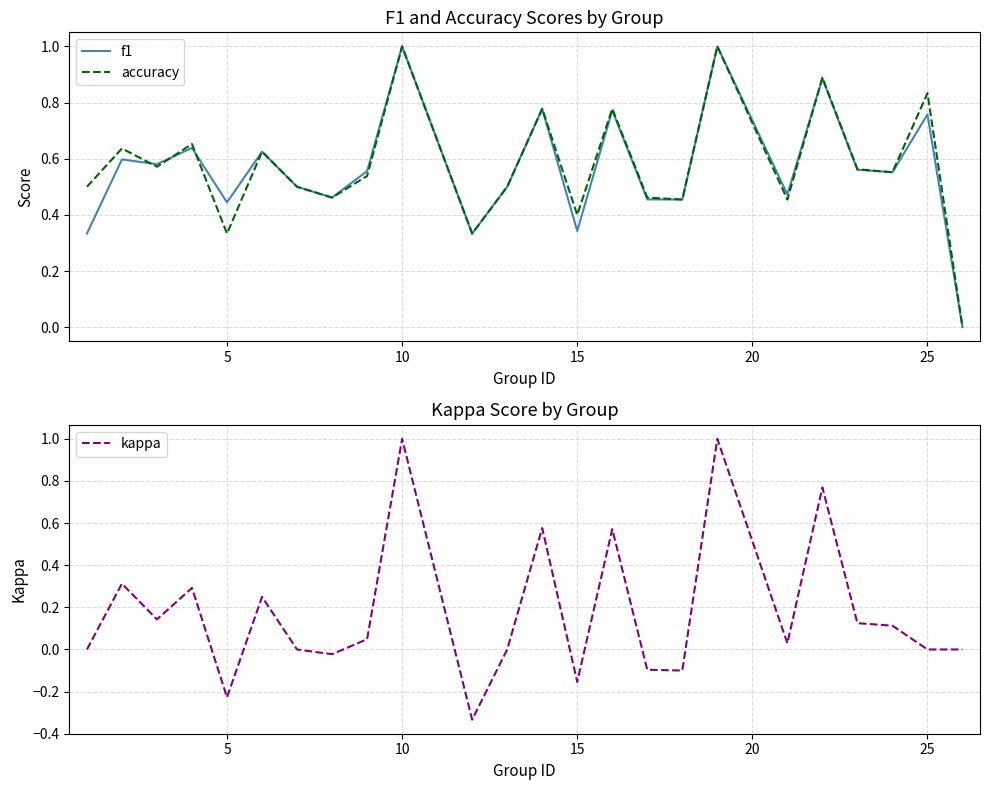

Is it true that f1 equals 0.2 at 5?

False